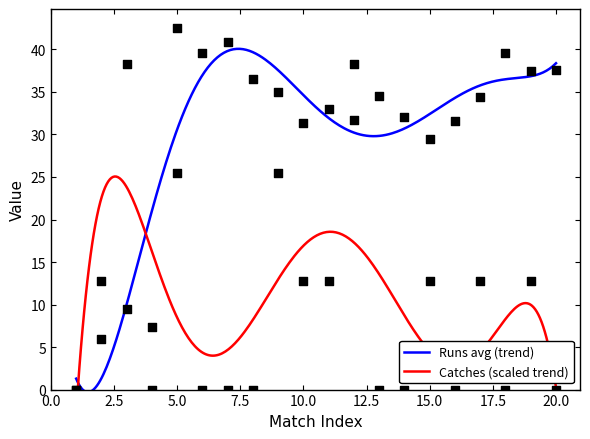

Which series contains the highest Y value?

Runs_avg